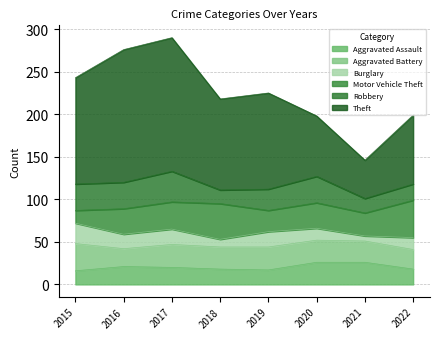

Which series has the widest spread of values?

Theft